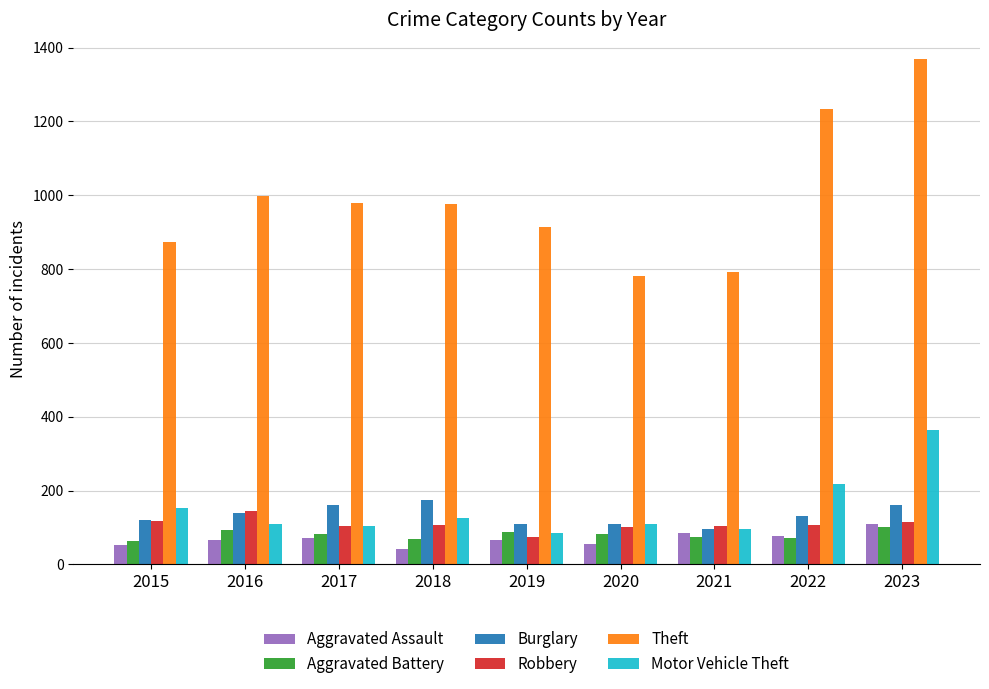

What is the smallest value displayed?

43